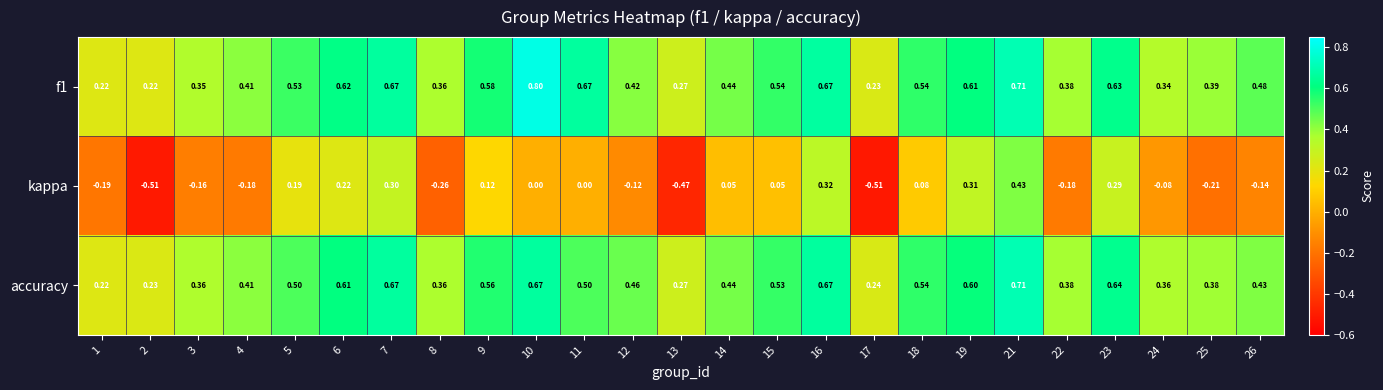

Which series has the widest spread of values?

kappa